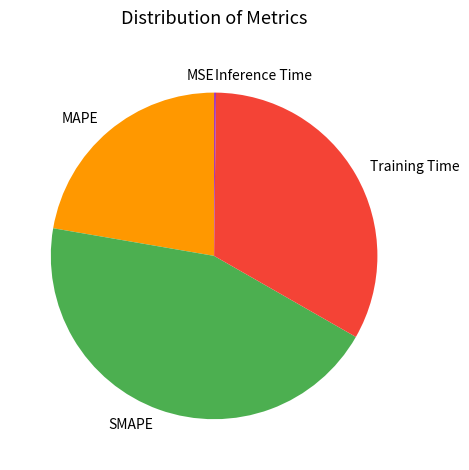

Does SMAPE represent more than half of the total?

No